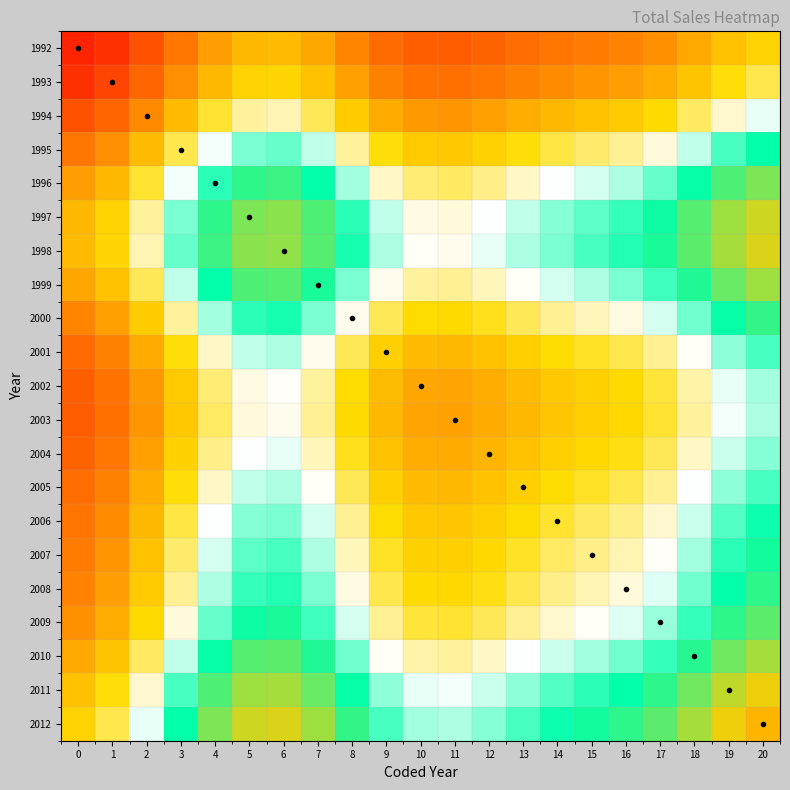

Which has a higher value, 13 or 19?

19